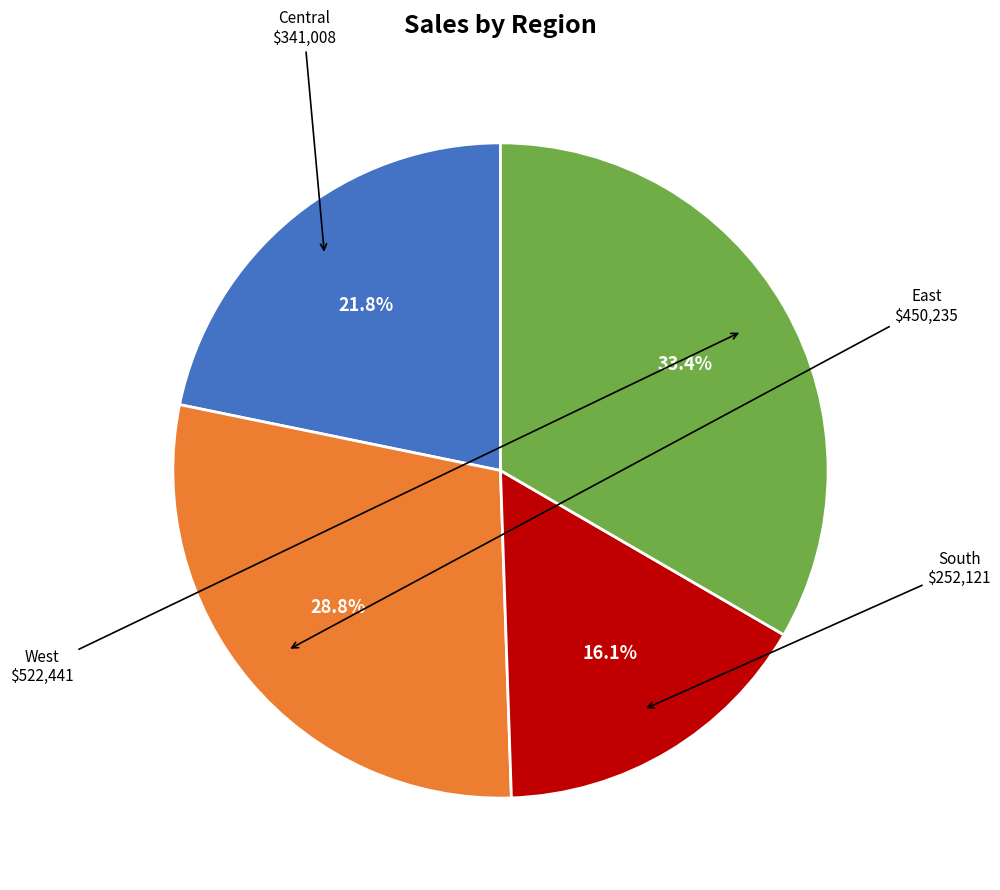

How many segments does this pie chart have?

4